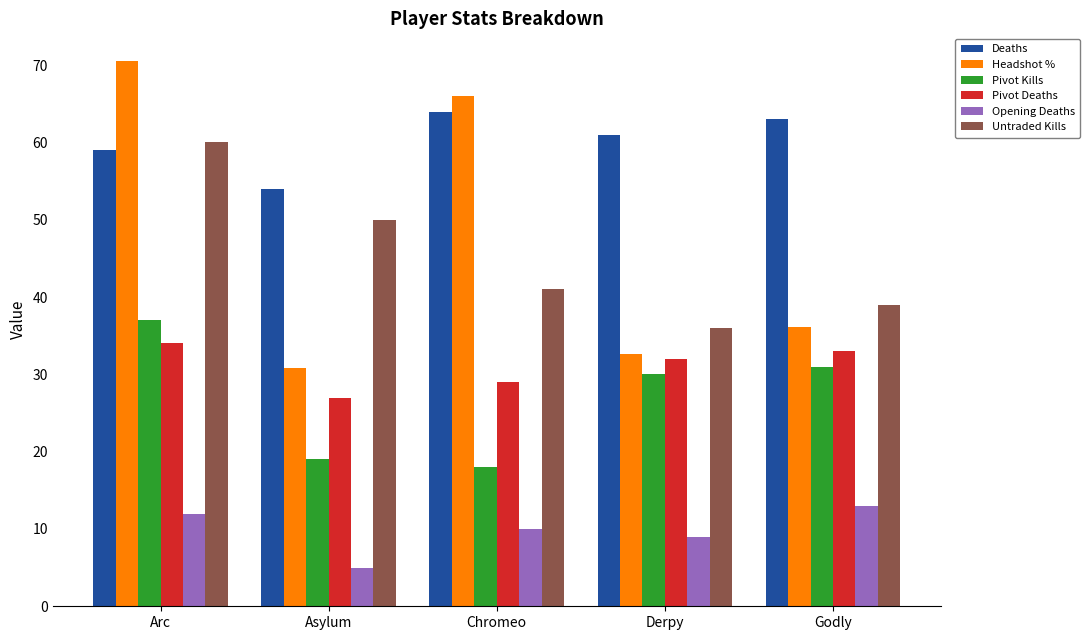

At which label is Headshot % closest to 50?

Godly